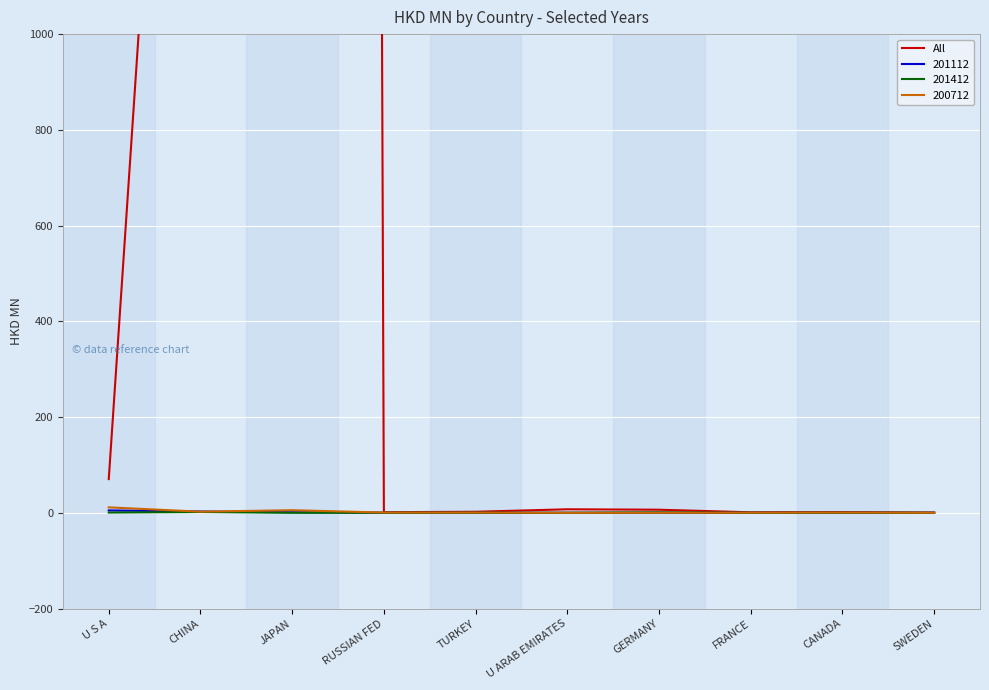

What position from the right is CHINA?

9